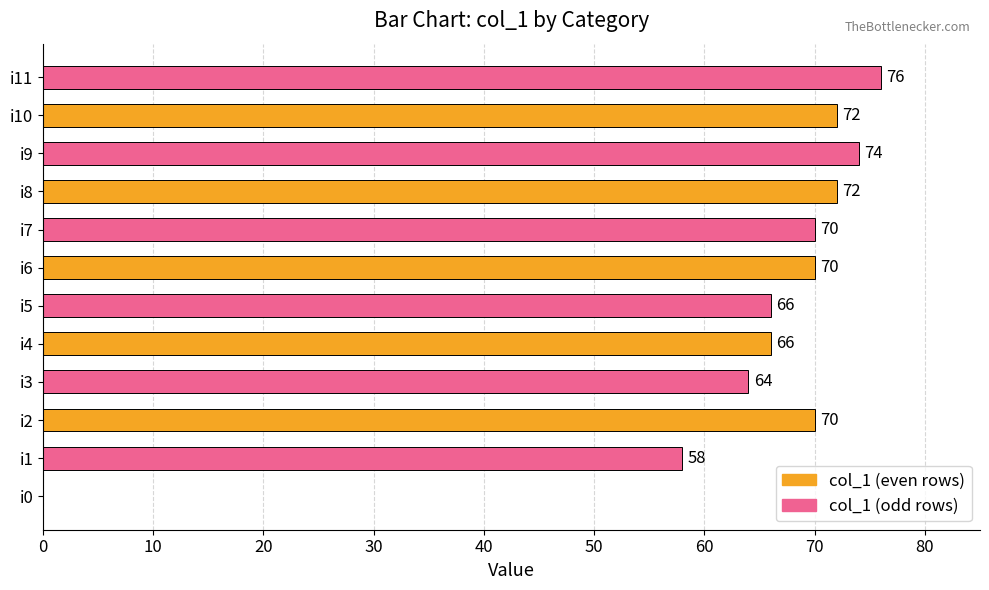

Reading top to bottom, transcribe all the data shown in this chart.

i11=76	i10=72	i9=74	i8=72	i7=70	i6=70	i5=66	i4=66	i3=64	i2=70	i1=58	i0=0